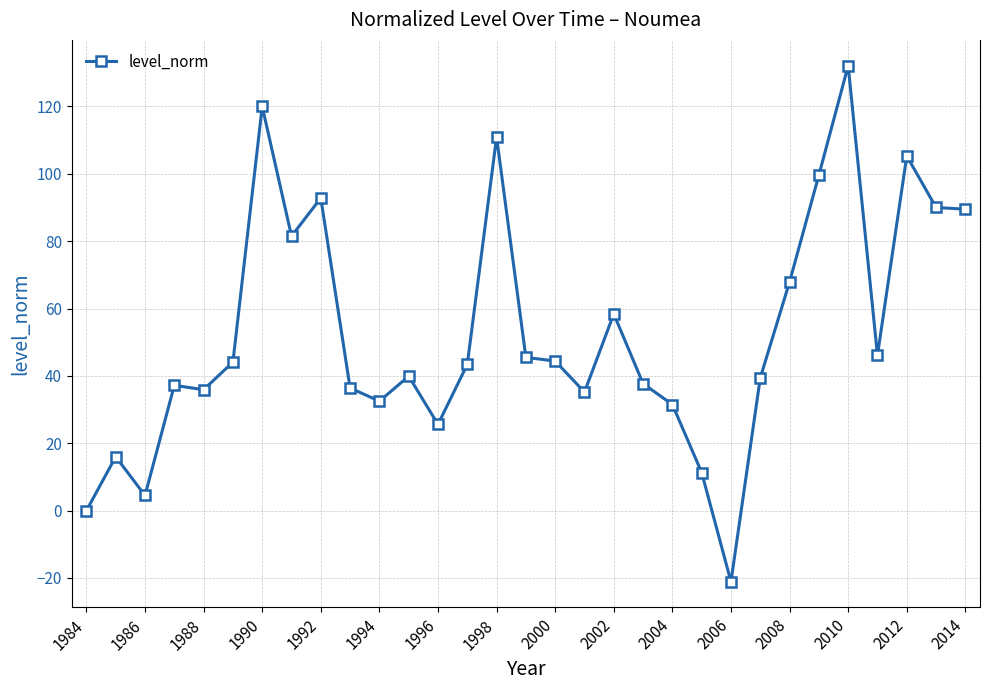

What is the difference between the maximum and minimum values?

153.2